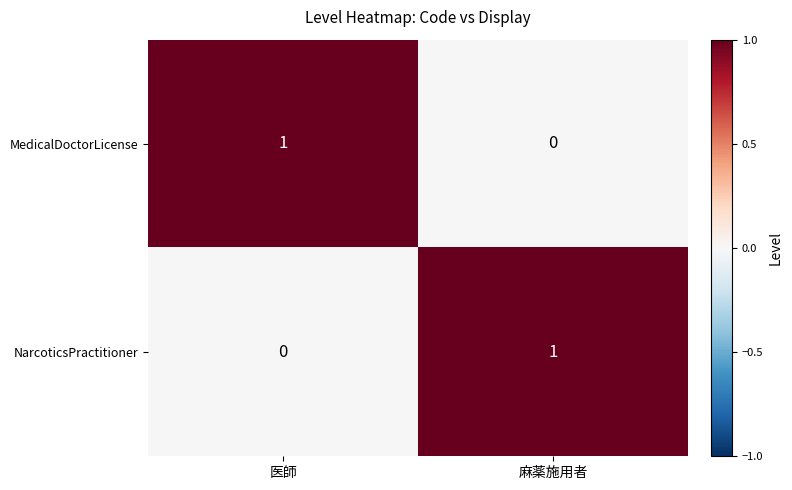

Reading left to right, transcribe all the data shown in this chart.

MedicalDoctorLicense: 医師=1	麻薬施用者=0
NarcoticsPractitioner: 医師=0	麻薬施用者=1